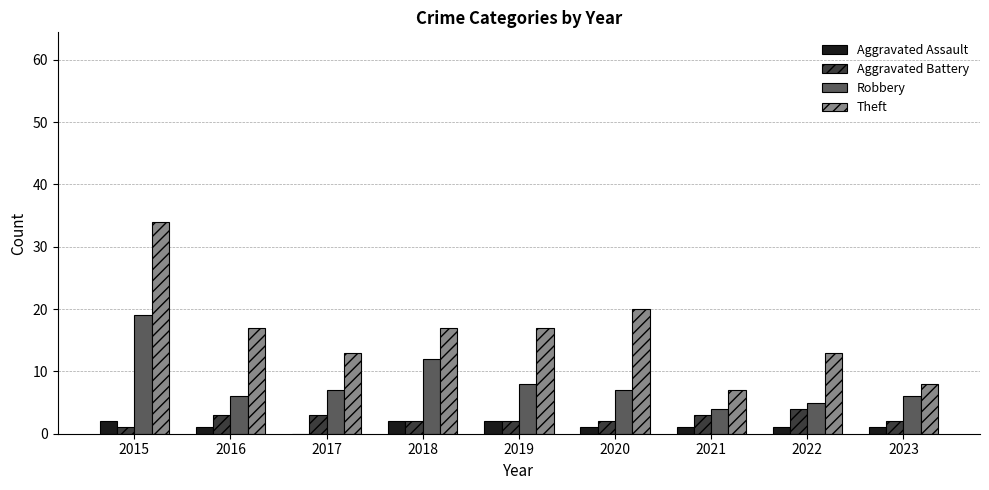

Is the value of Theft at 2019 greater than the value of Robbery at 2023?

Yes